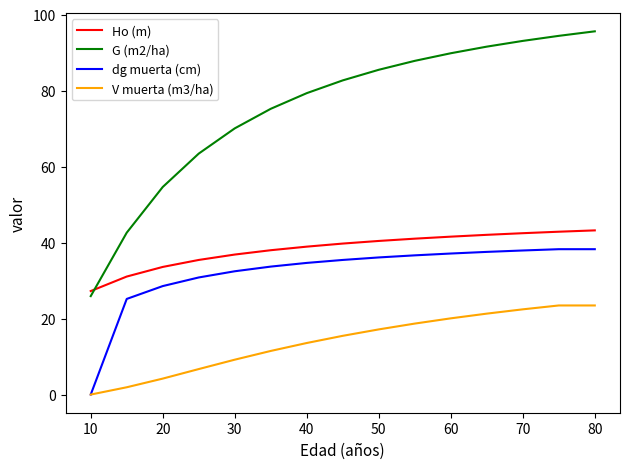

True or false: V muerta (m3/ha) and Ho (m) cross at least once.

False